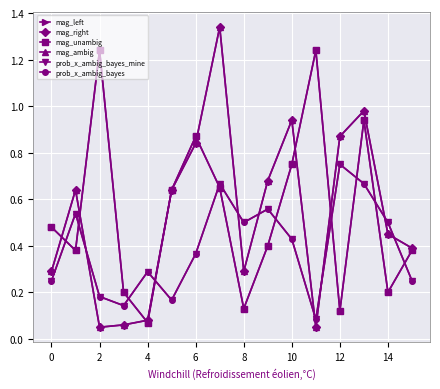

Where do prob_x_ambig_bayes and mag_ambig first cross each other?

0 and 2